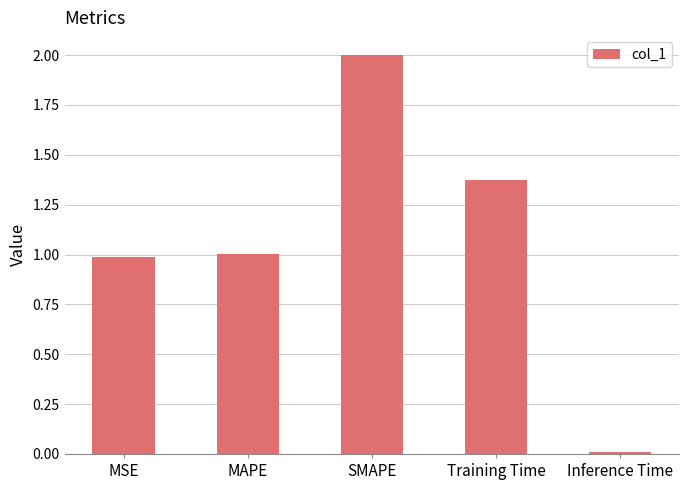

What is the value of the 3rd bar from the left?

2.0